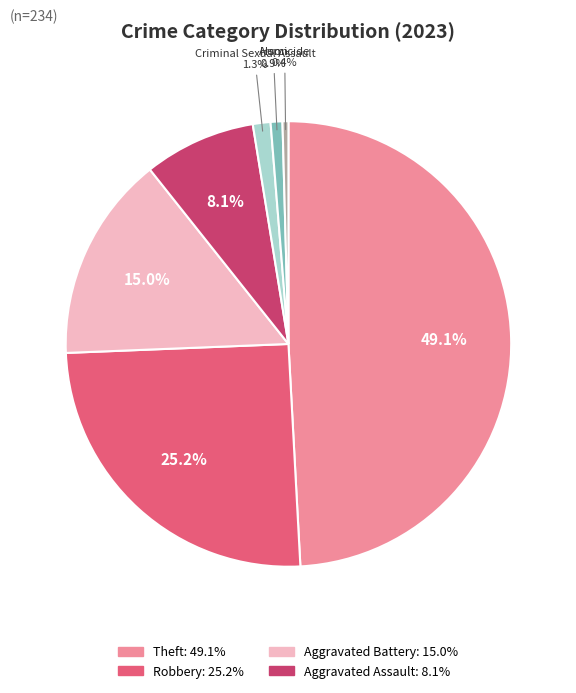

Is there any slice that represents more than half of the pie?

No